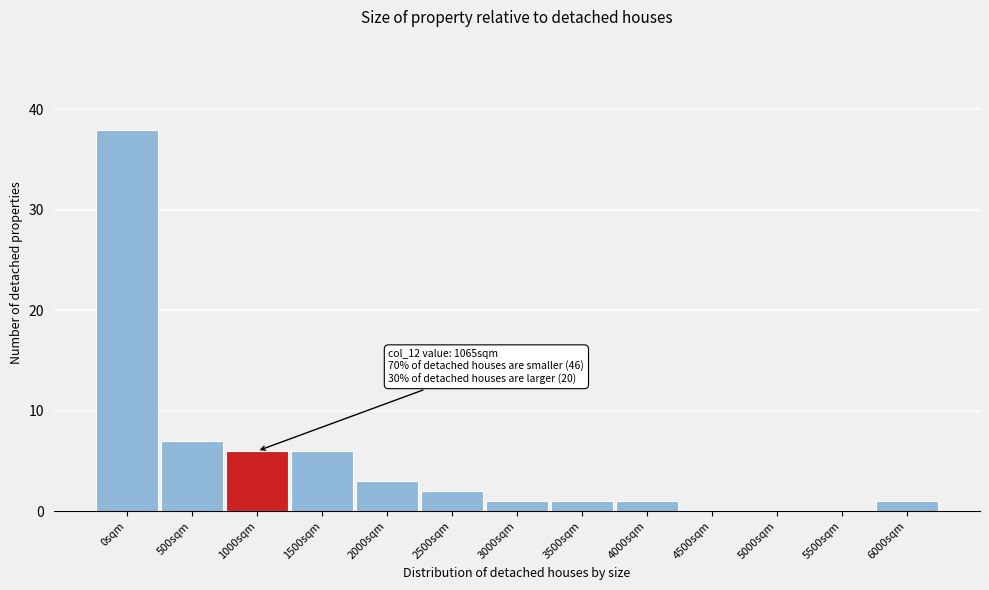

Reading right to left, transcribe all the data shown in this chart.

6000sqm=1	5500sqm=0	5000sqm=0	4500sqm=0	4000sqm=1	3500sqm=1	3000sqm=1	2500sqm=2	2000sqm=3	1500sqm=6	1000sqm=6	500sqm=7	0sqm=38